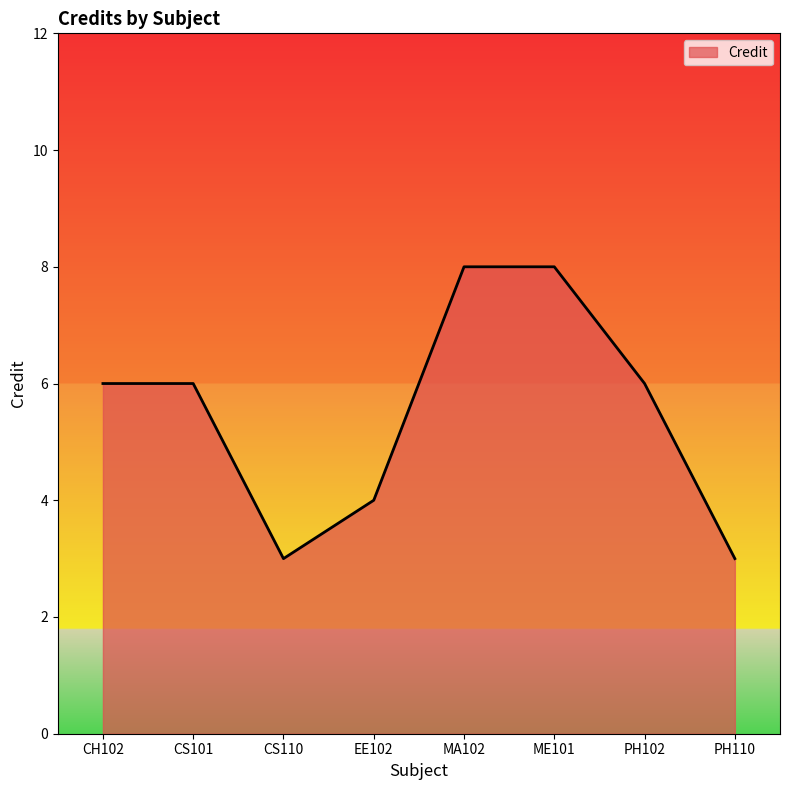

What is the sum of all values?

44